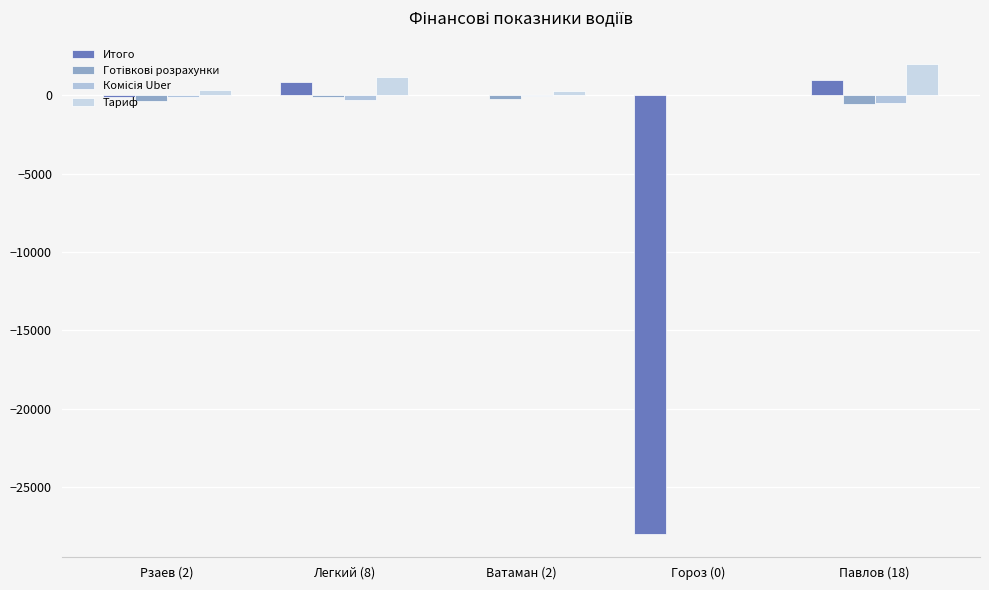

Is the value of Комісія Uber at Гороз (0) greater than the value of Итого at Гороз (0)?

Yes